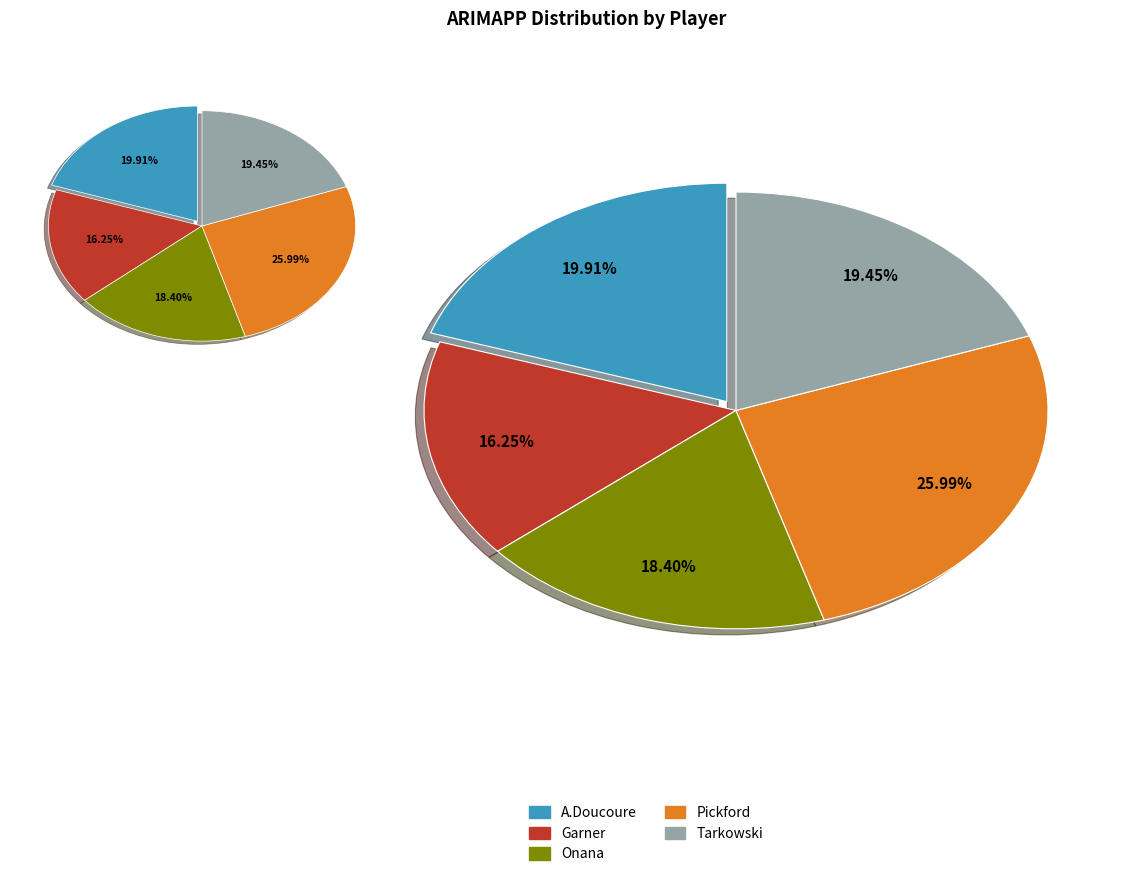

What percentage do A.Doucoure and Pickford together represent?

45.9%